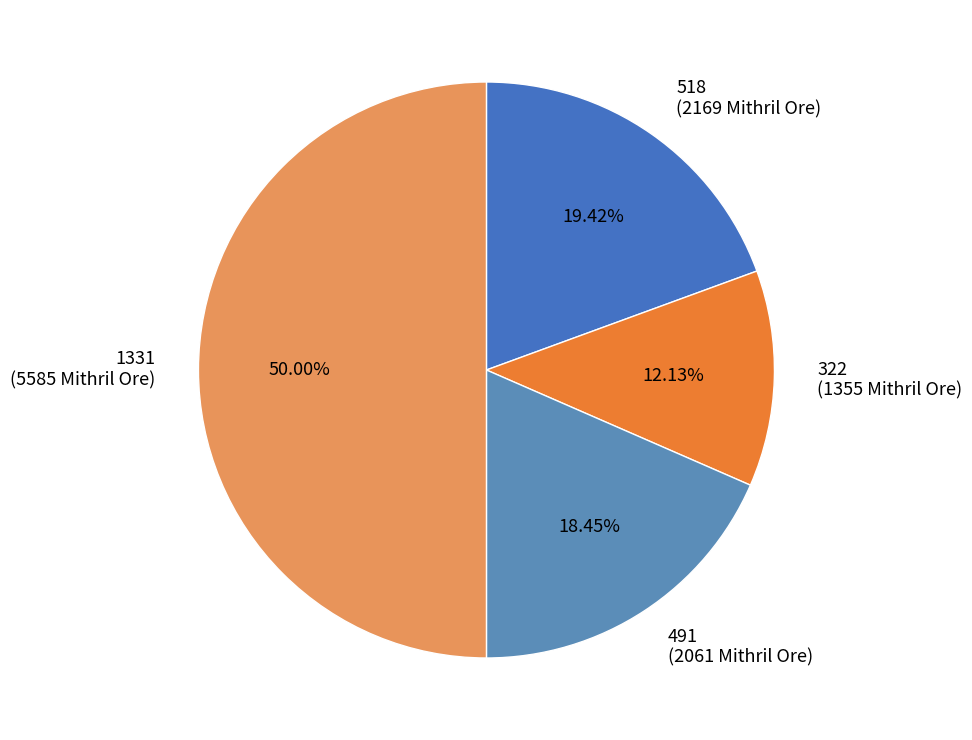

Is it true that 491 is 7% of the pie?

False